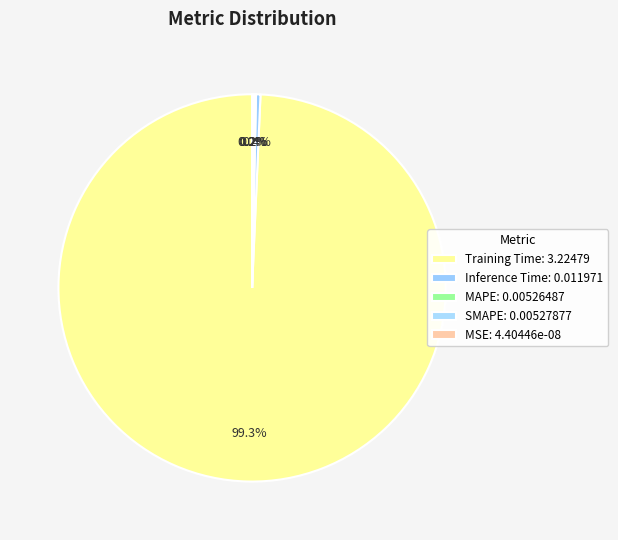

Is it true that MAPE is 0% of the pie?

True